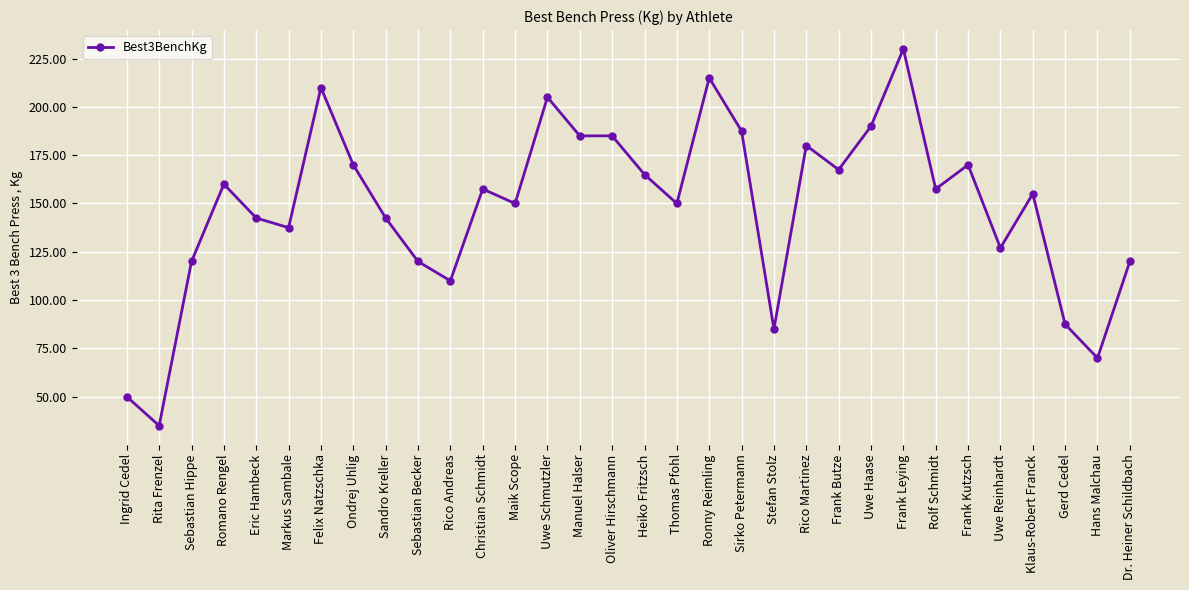

Read the value at Manuel Halser.

185.0